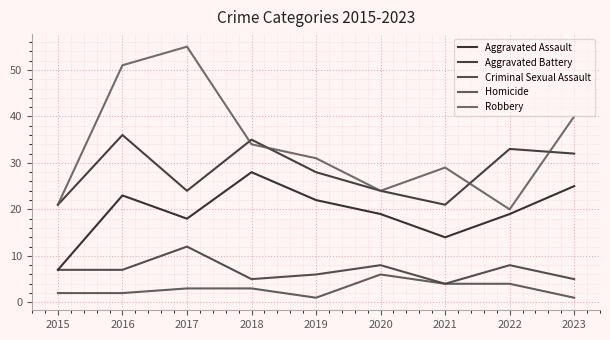

What is the difference between the Criminal Sexual Assault values at 2017 and 2021?

8